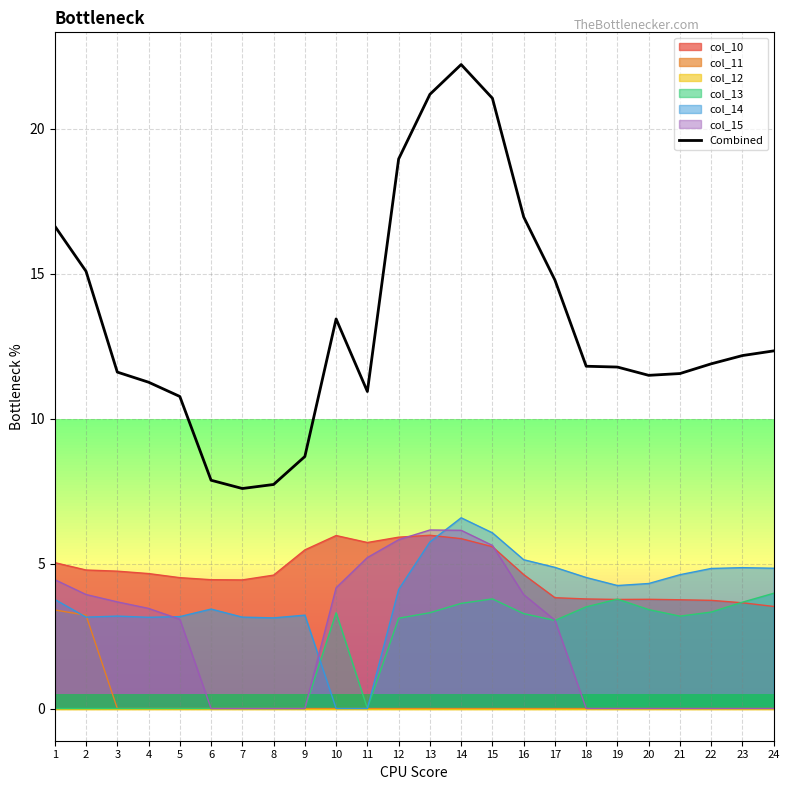

Approximately how many times larger is the value at 11 compared to 22?

0.9